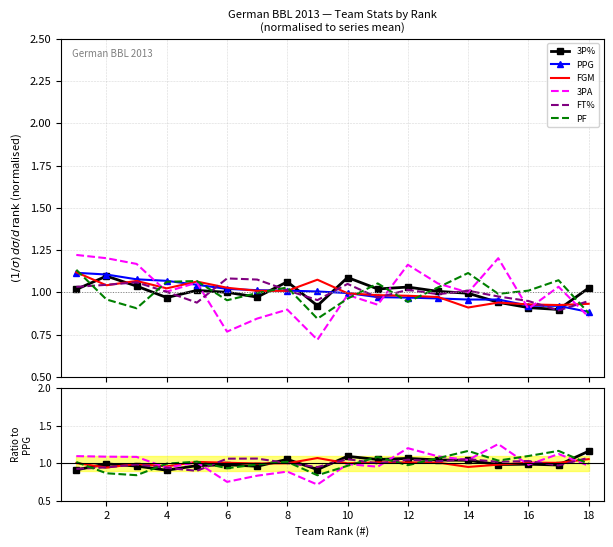

At which label is FGM closest to 1?

10